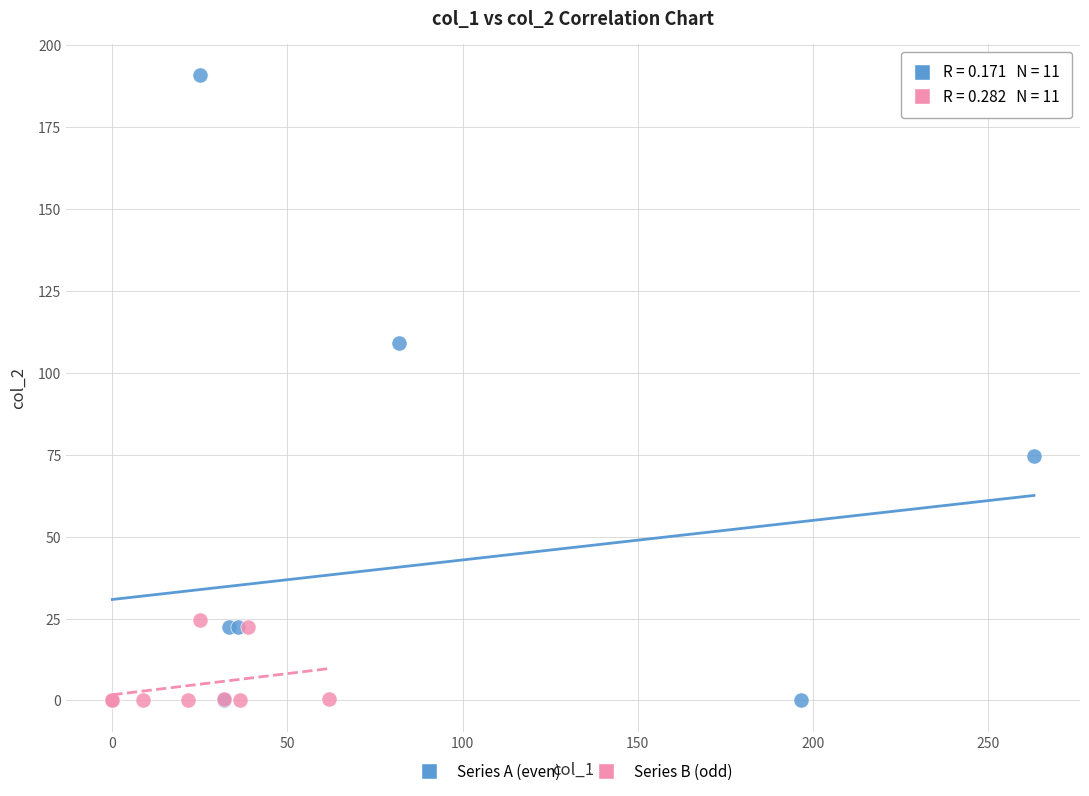

Which series reaches the maximum Y coordinate?

Series A (even)